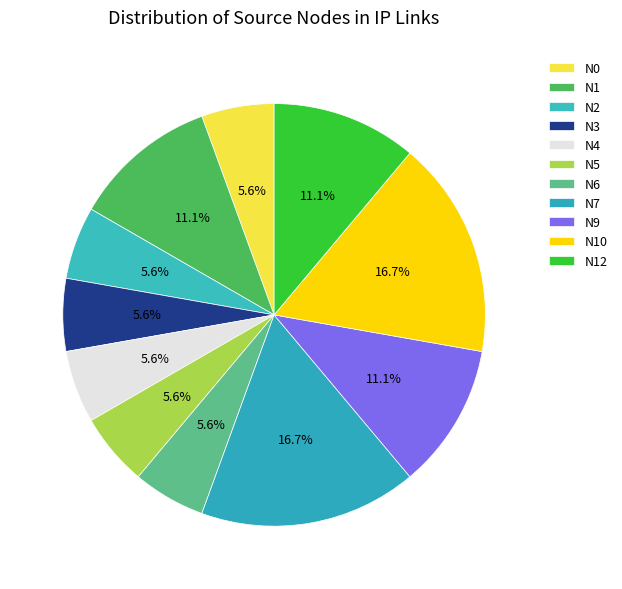

How many segments does this pie chart have?

11